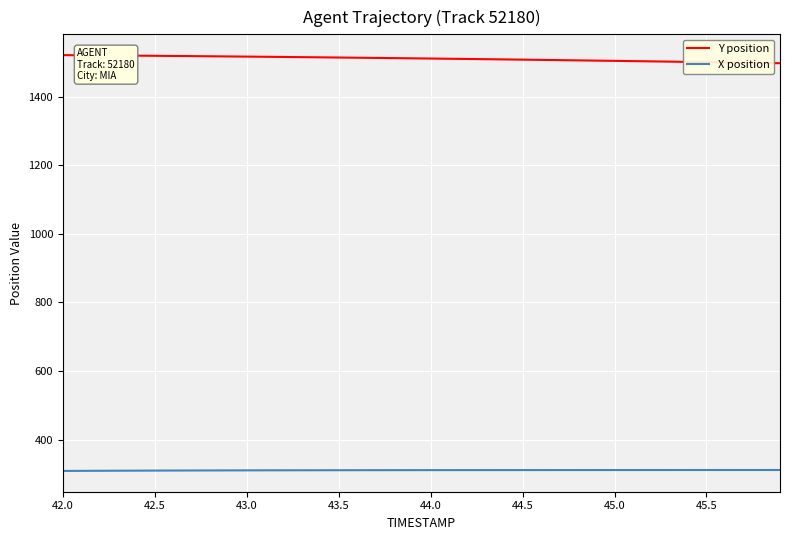

What is the smallest value displayed?

308.3